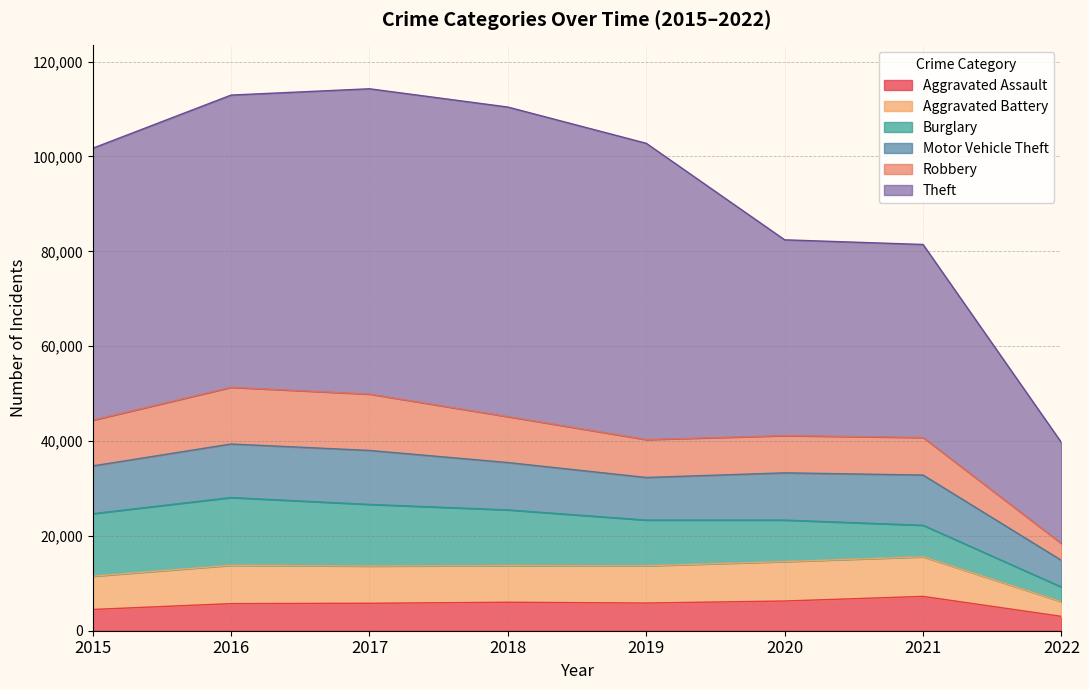

How many values in the Aggravated Assault series exceed 5840?

3